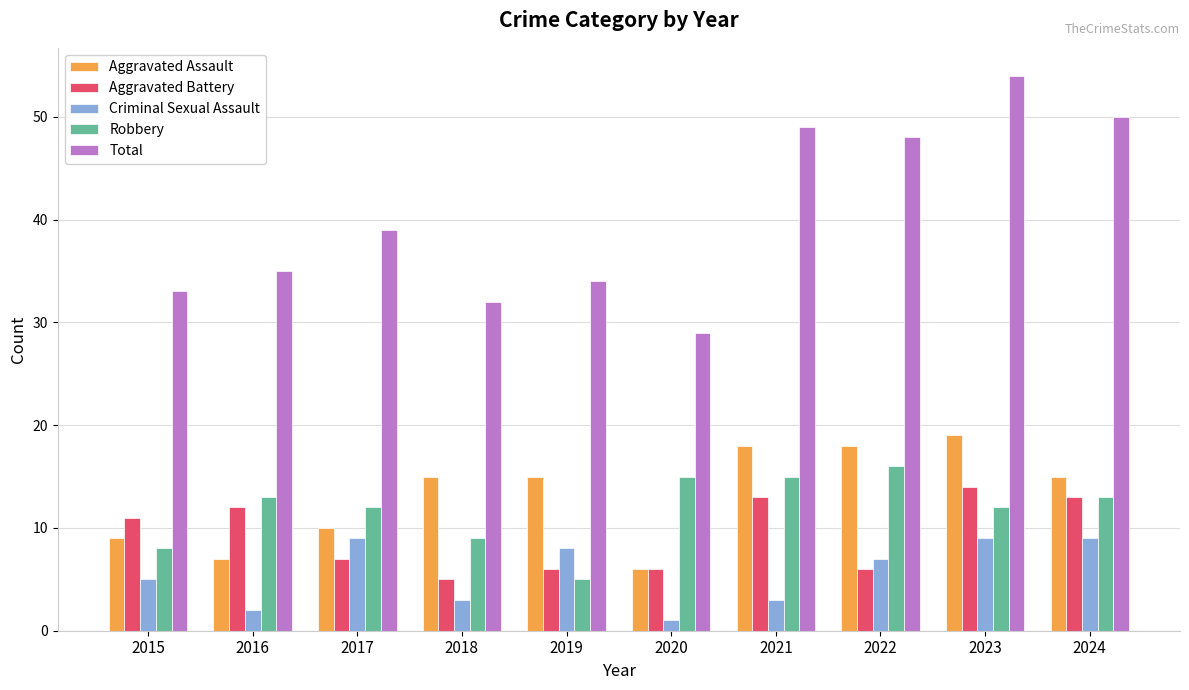

What is the average value of the Aggravated Battery series?

9